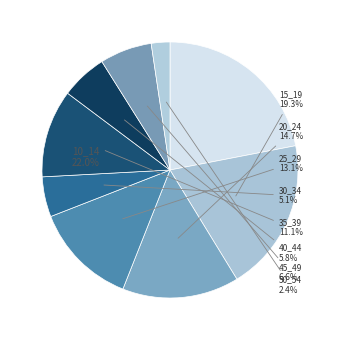

The 15_19 slice represents 19% of the pie. True or false?

True